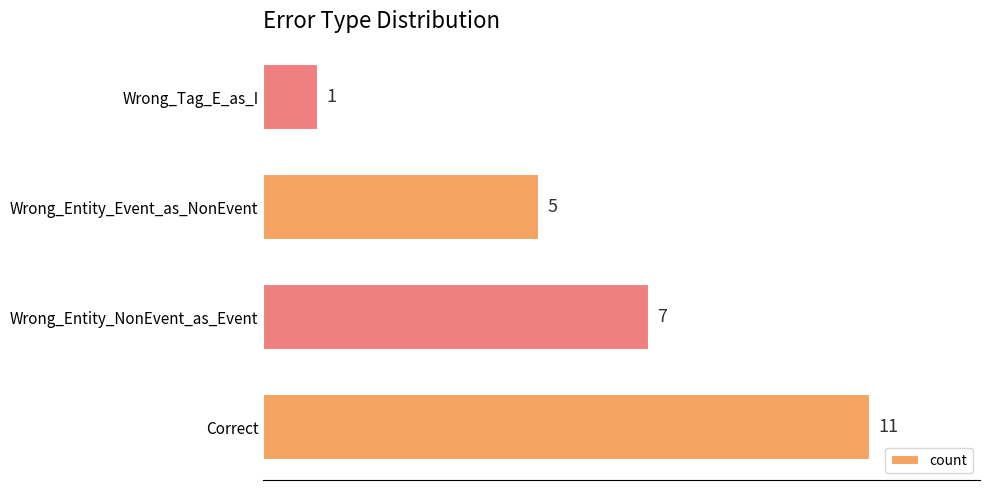

How many data points are less than 7?

2